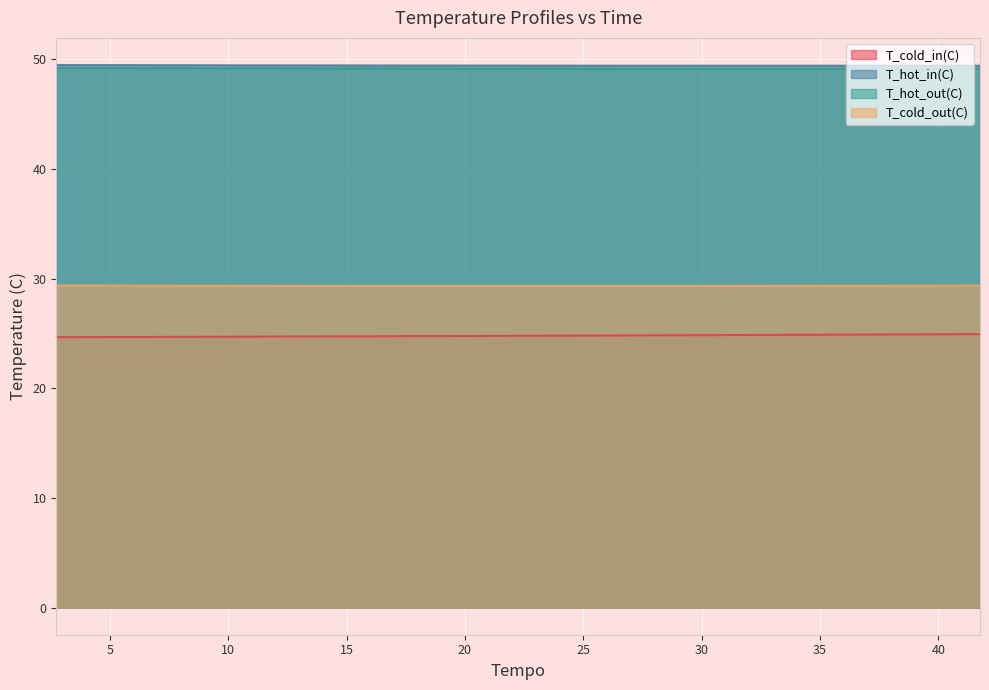

What is the maximum value for T_cold_out(C)?

29.4